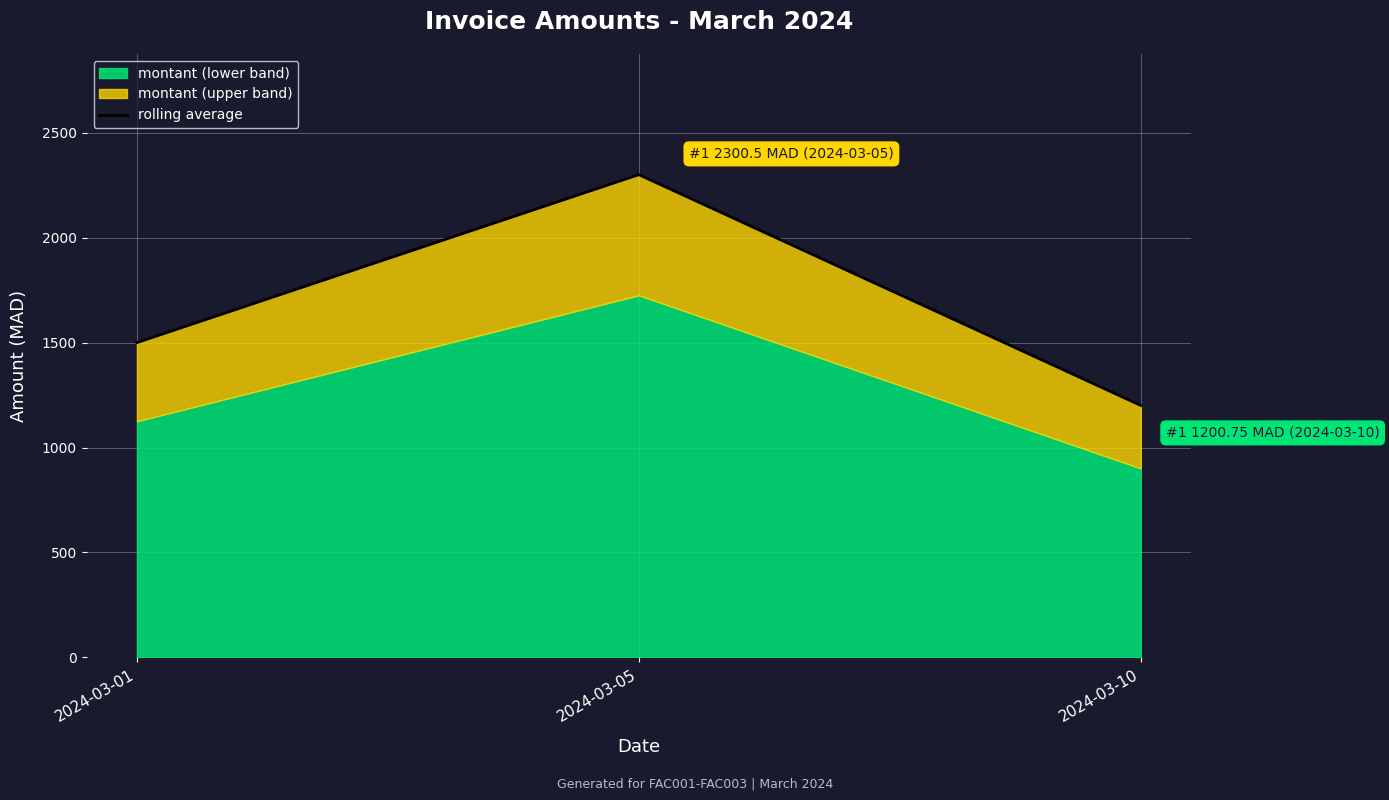

List the labels in order of value, largest first.

2024-03-05, 2024-03-01, 2024-03-10